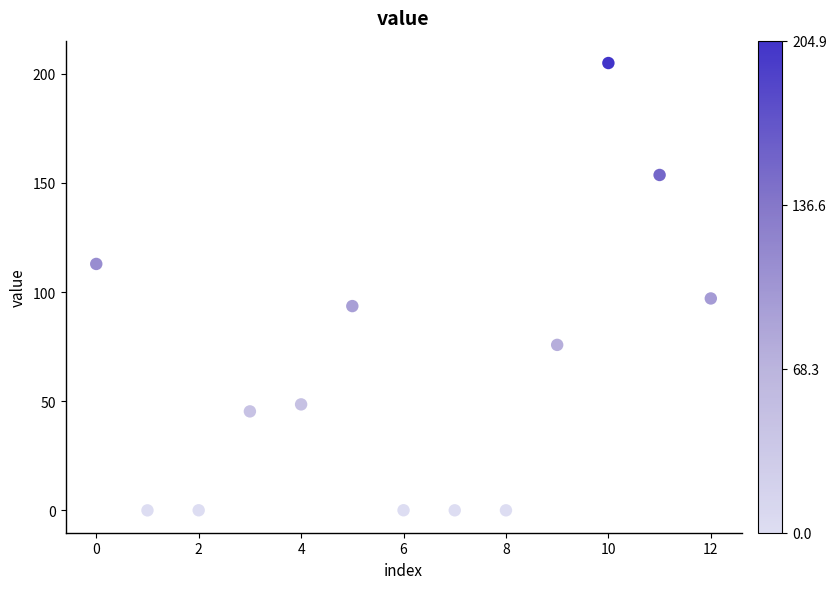

What is the range of Y values (max minus min)?

204.9